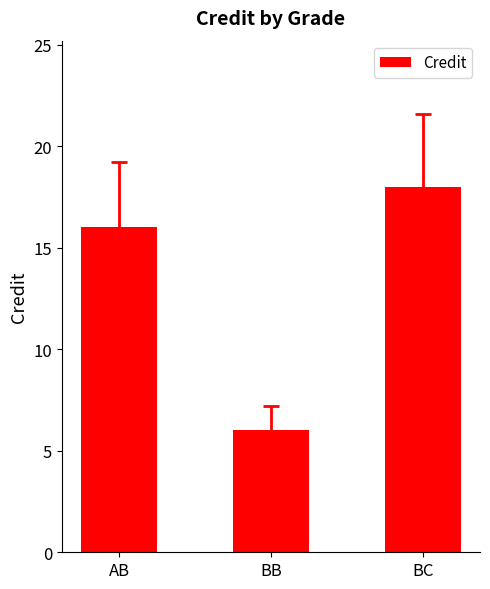

Reading left to right, list all the values displayed in this chart.

AB=16	BB=6	BC=18